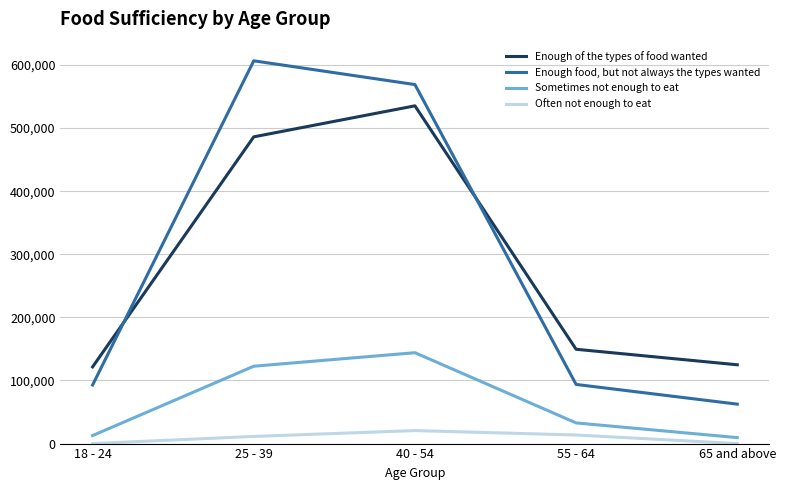

Where does the Sometimes not enough to eat series first go above 32758?

25 - 39